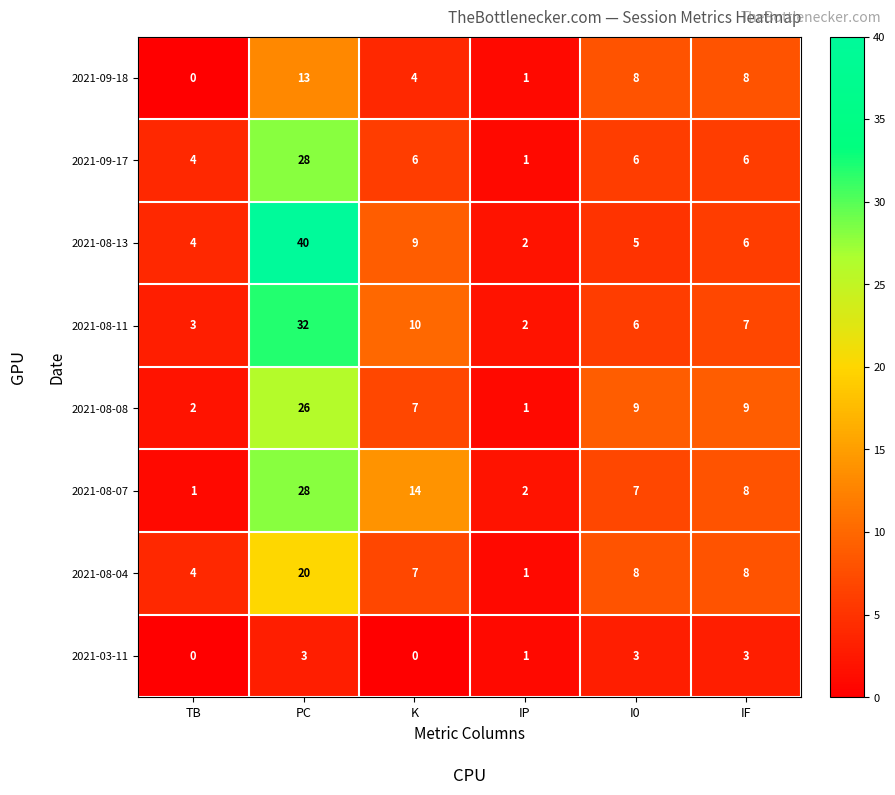

Rank the categories by 2021-08-13 value from lowest to highest.

IP, TB, I0, IF, K, PC